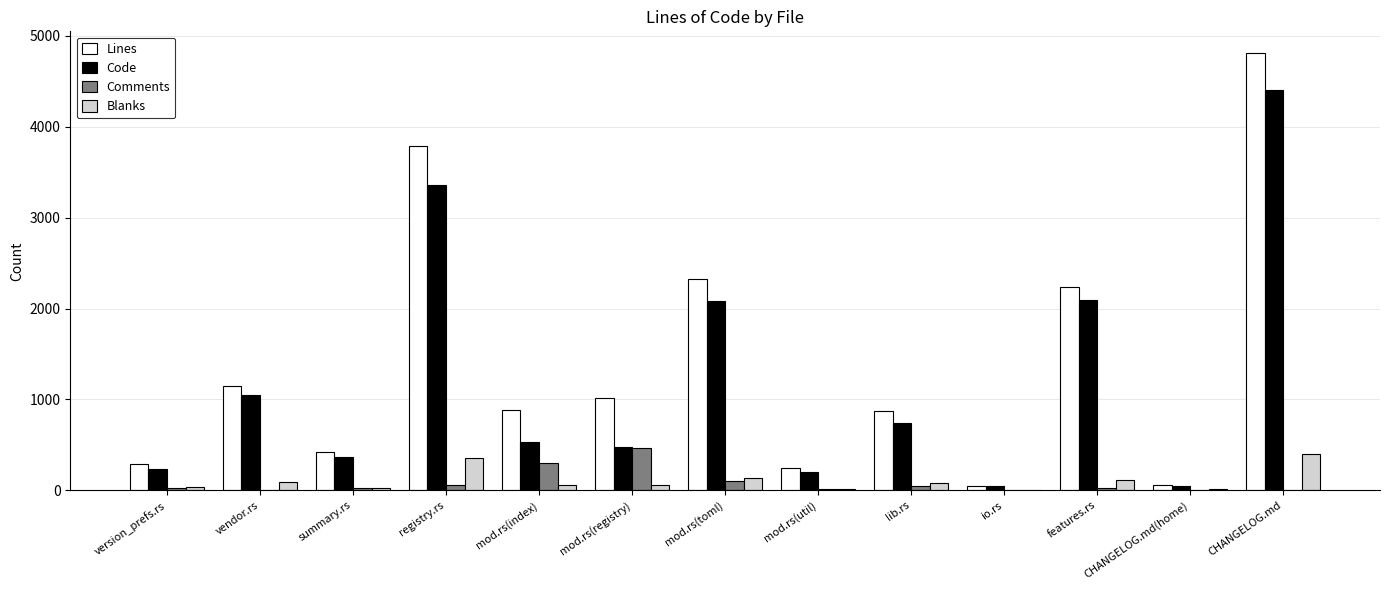

How many groups of bars are there?

13